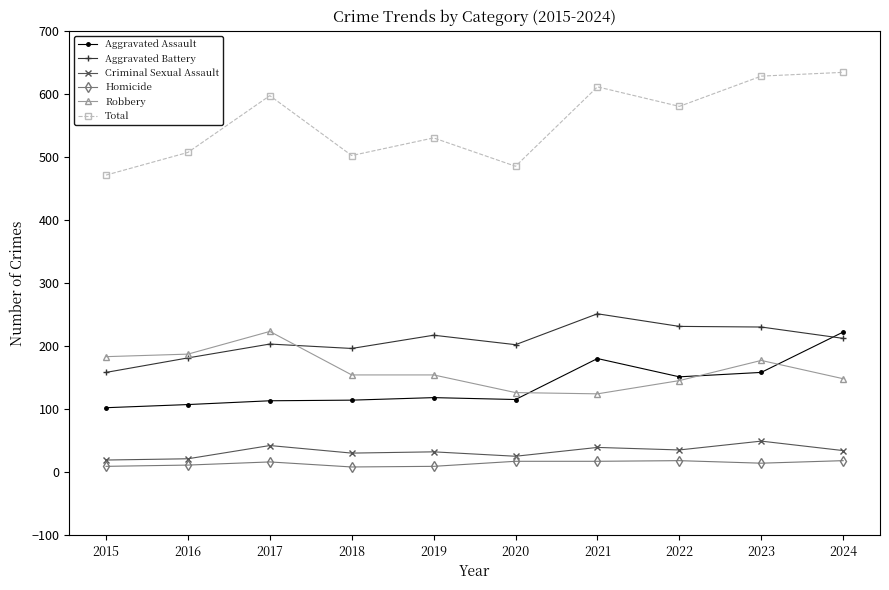

True or false: Homicide and Robbery intersect in this chart.

False